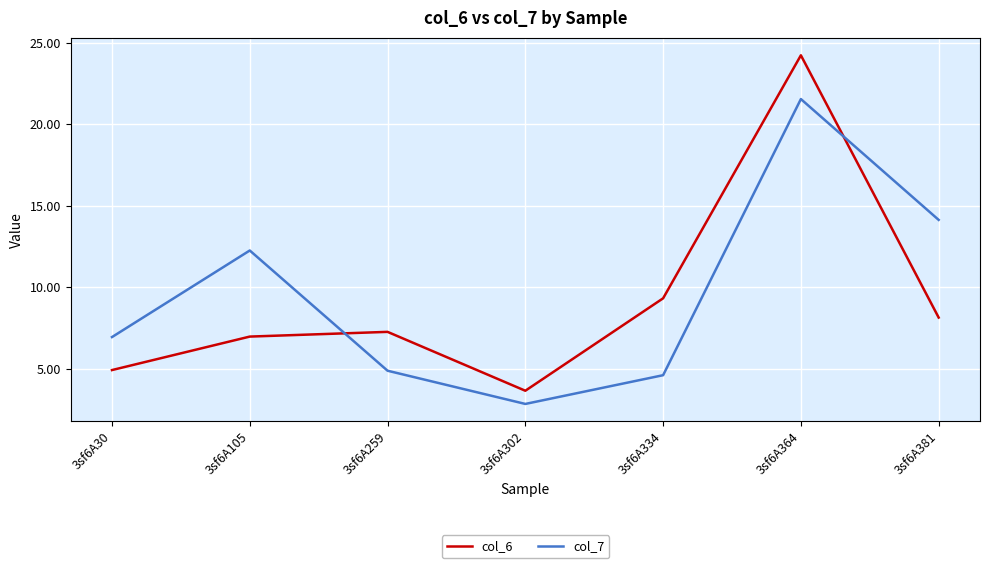

Rank the series by their maximum value, from lowest to highest.

col_7, col_6